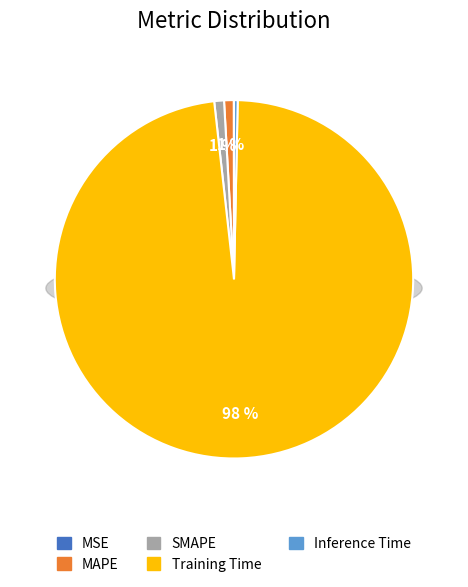

Which category has the smallest portion of the pie?

MSE